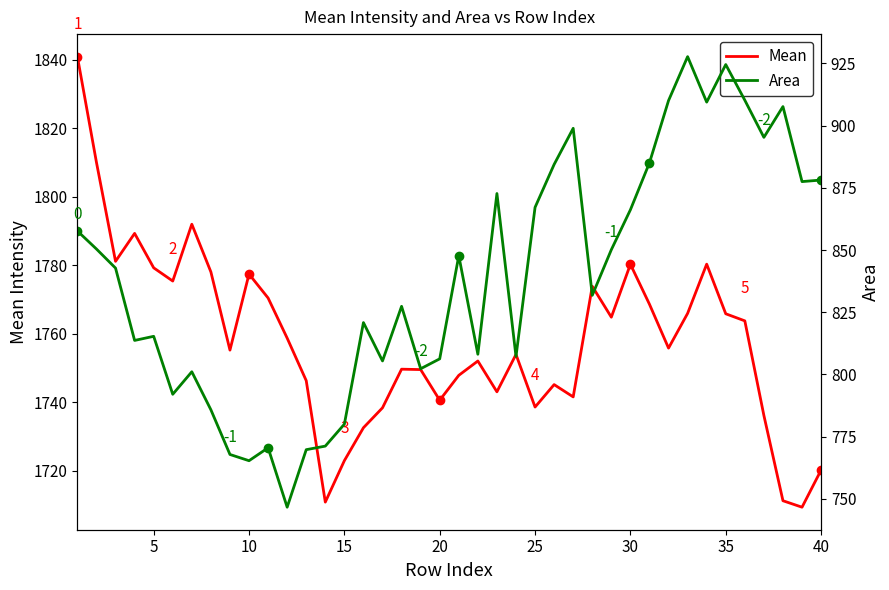

How many lines are shown in the chart?

2